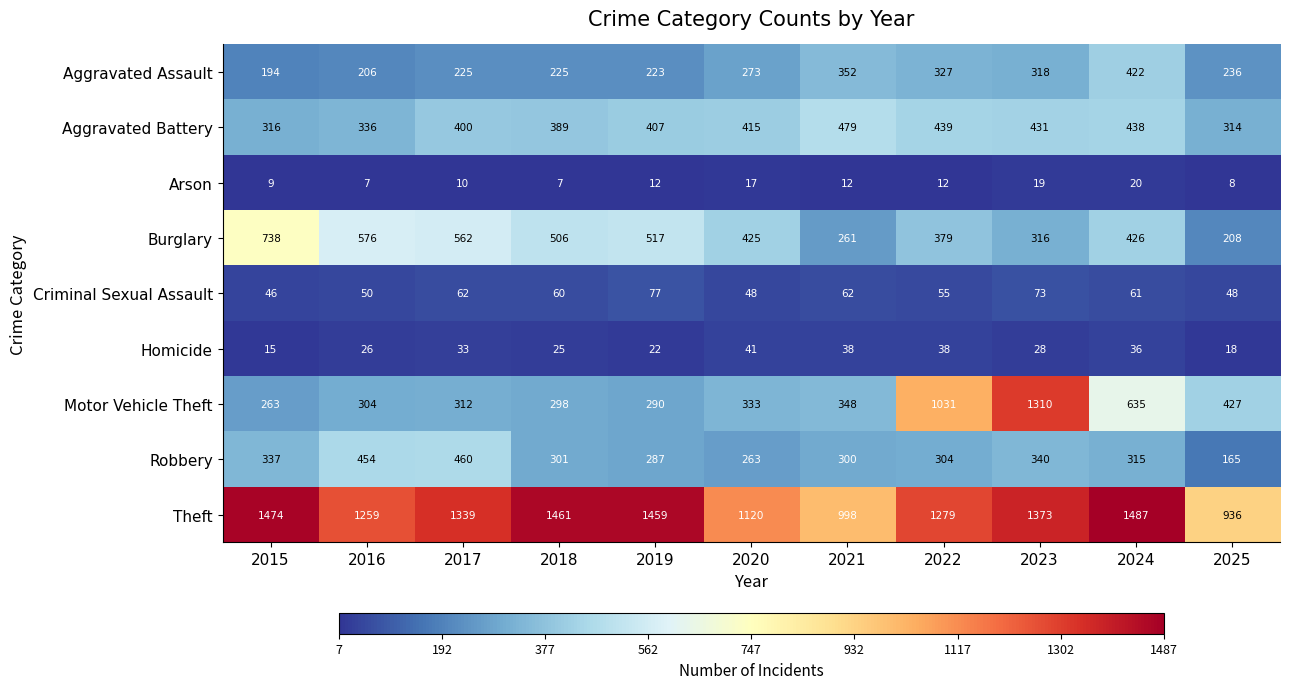

True or false: Burglary has a value of 261 at 2021.

True